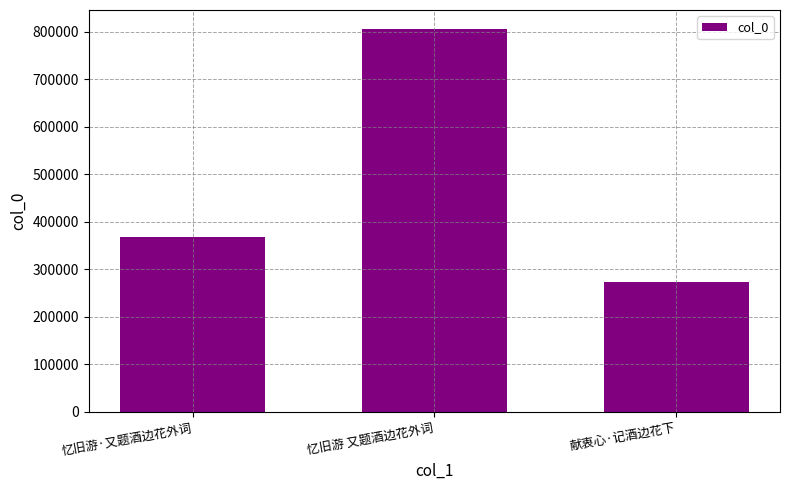

What is the difference between the second highest and minimum values?

94976